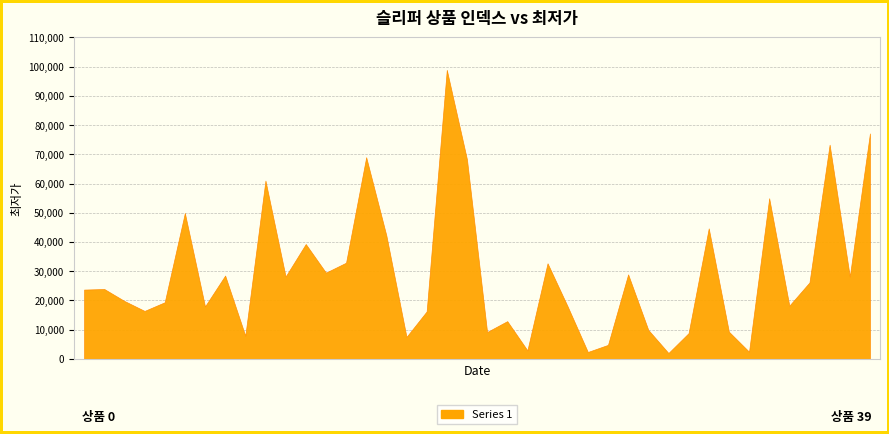

At which category does the data reach its first local valley?

3